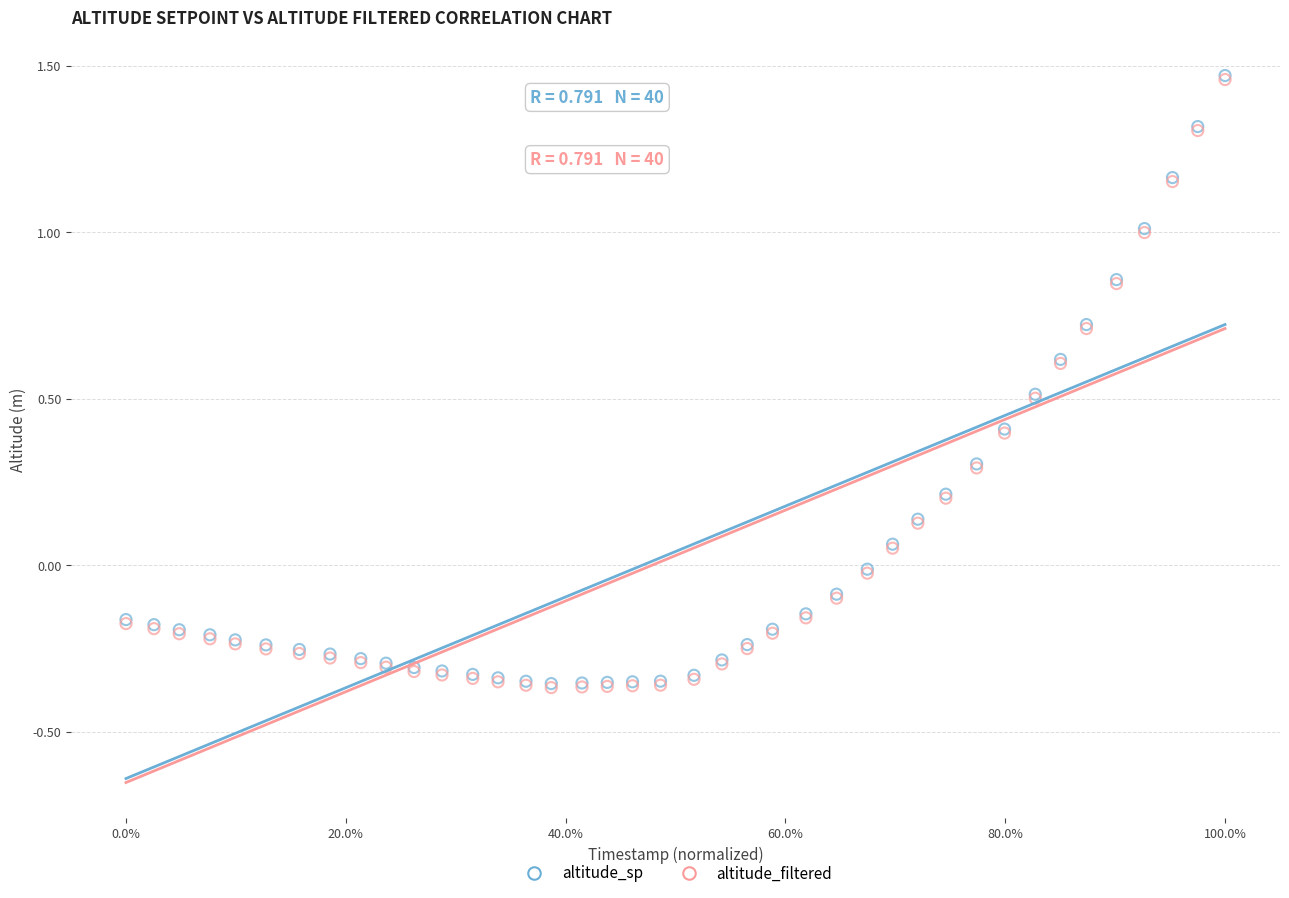

Which series has the widest spread of Y values?

altitude_filtered